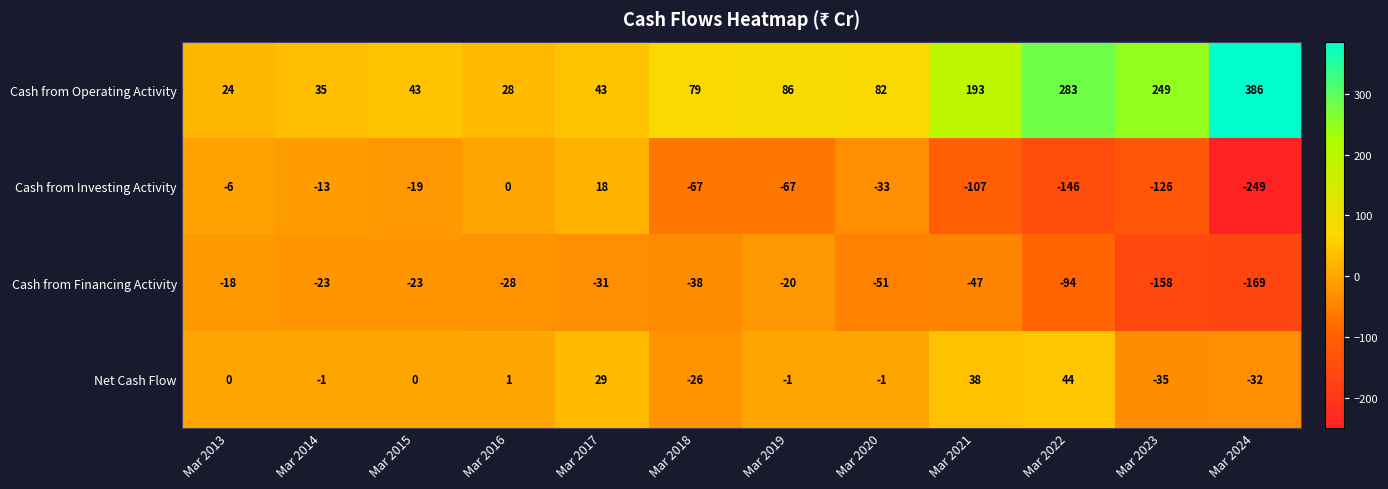

What is the minimum value shown in the chart?

-249